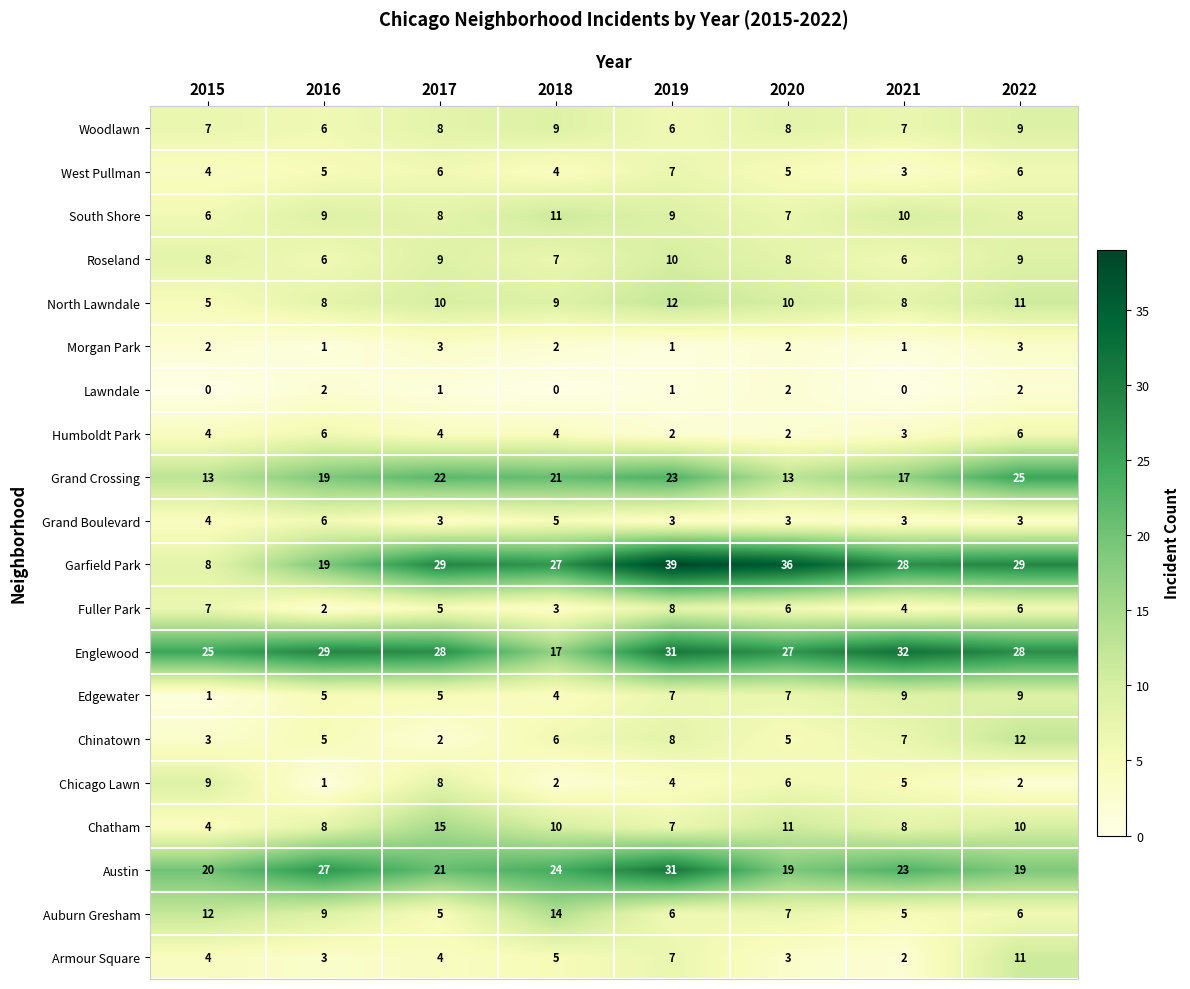

Which series has the largest total across all categories?

Englewood